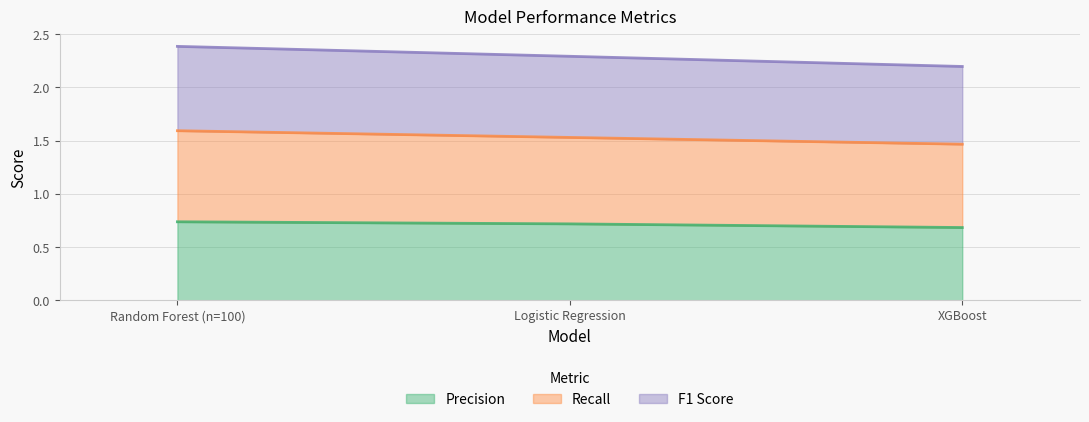

Where is F1 Score nearest to the value 2?

XGBoost